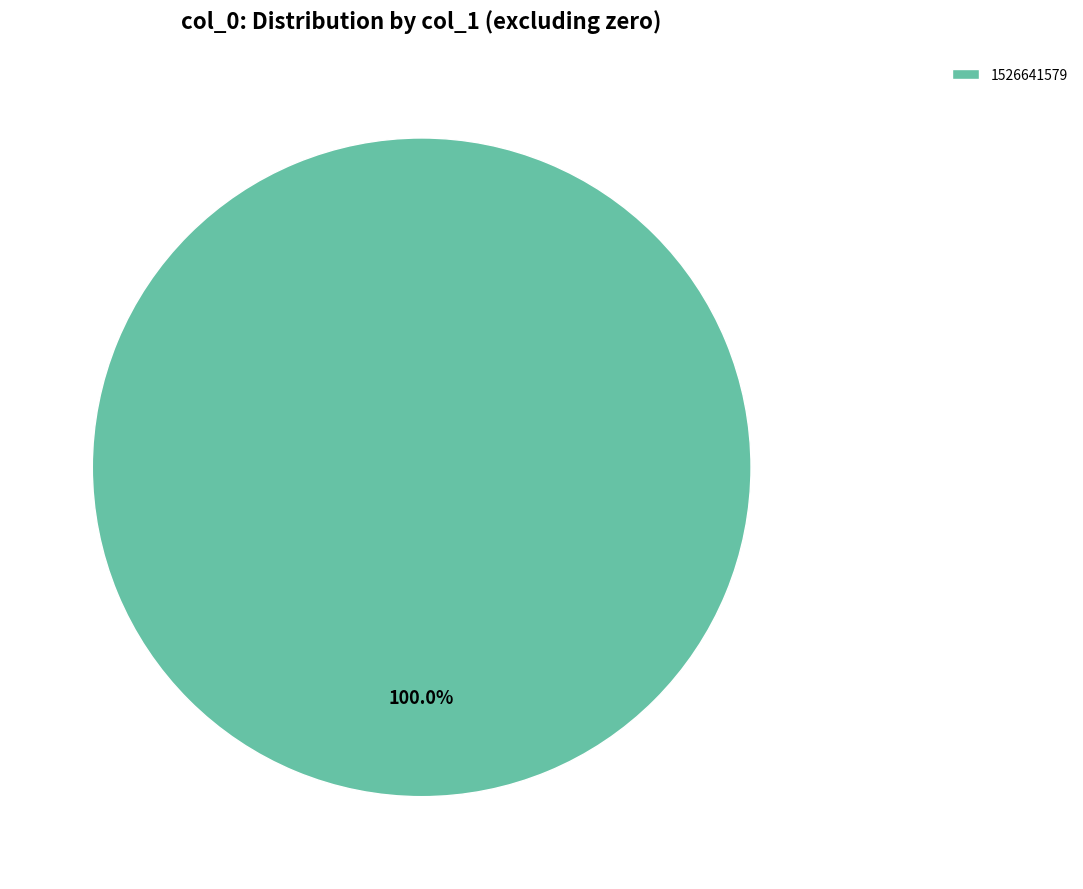

Rank the categories by value from lowest to highest.

1526641579